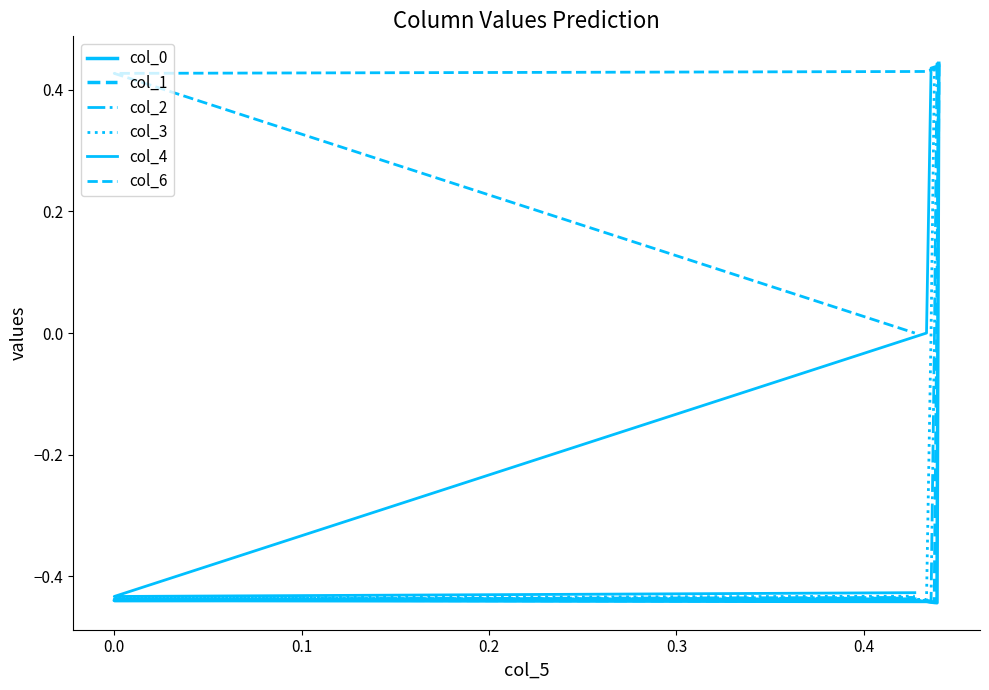

What is the total value across all series at 0.0?

-1.8